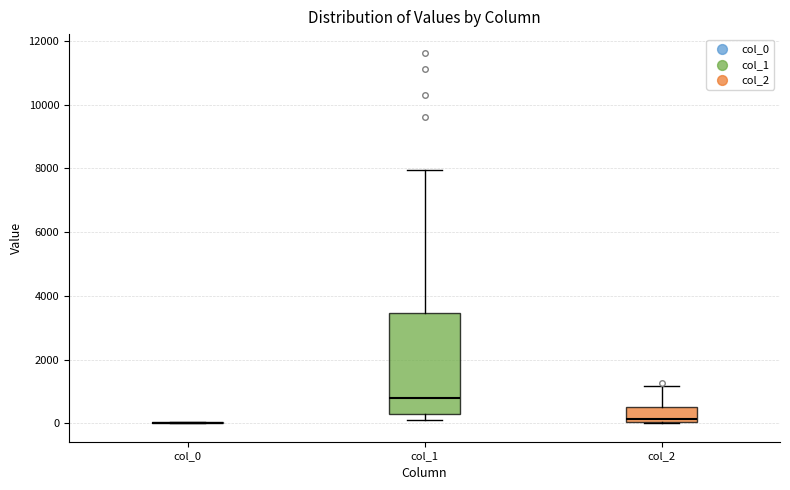

Reading left to right, read every box against the y-axis: the position of its median line, the range the box covers, and the ends of its whiskers. The values are not printed on the chart, so give them approximately, as read against the axis.

col_0: box collapsed to a line at 0, whiskers 0 to 0
col_1: median 800, box 200 to 3400, whiskers 200 (just below the box's lower edge) to 8000
col_2: median 200, box 0 to 600, whiskers 0 to 1200